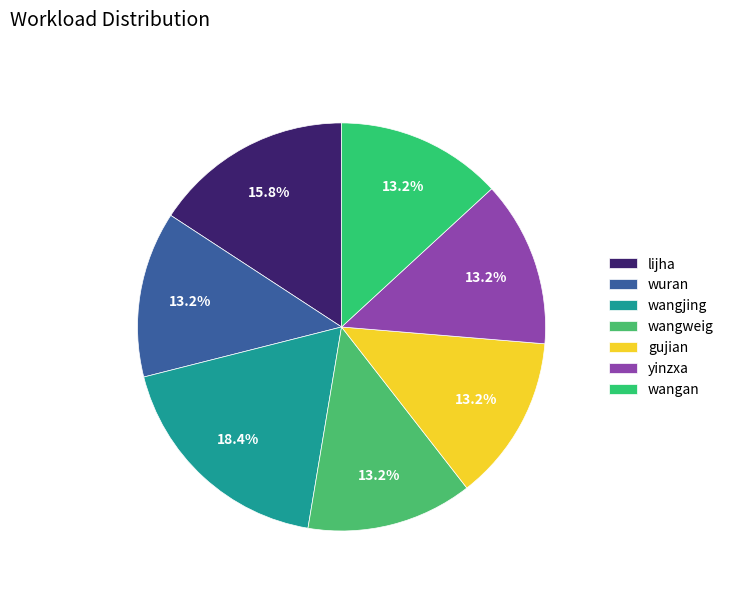

To the nearest percent, what is the difference between the lijha and gujian slice percentages?

3%